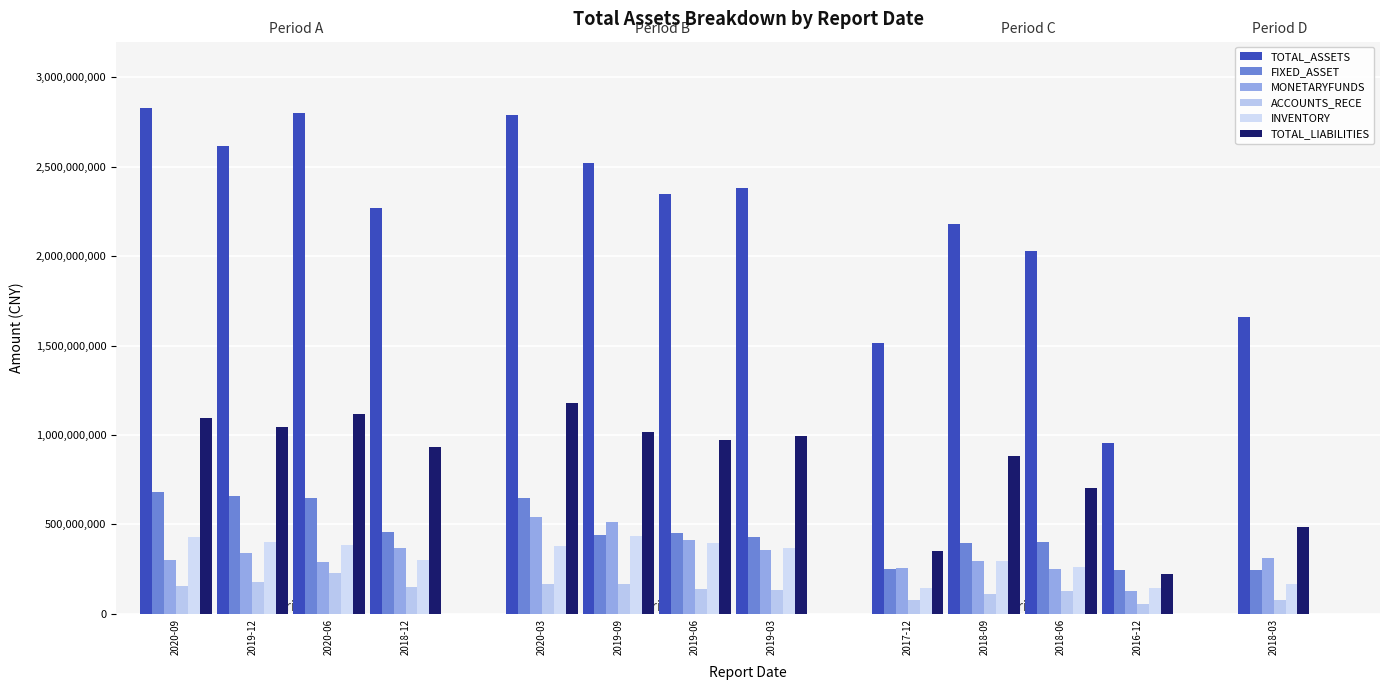

At which label is ACCOUNTS_RECE closest to 139818720?

2019-06-30